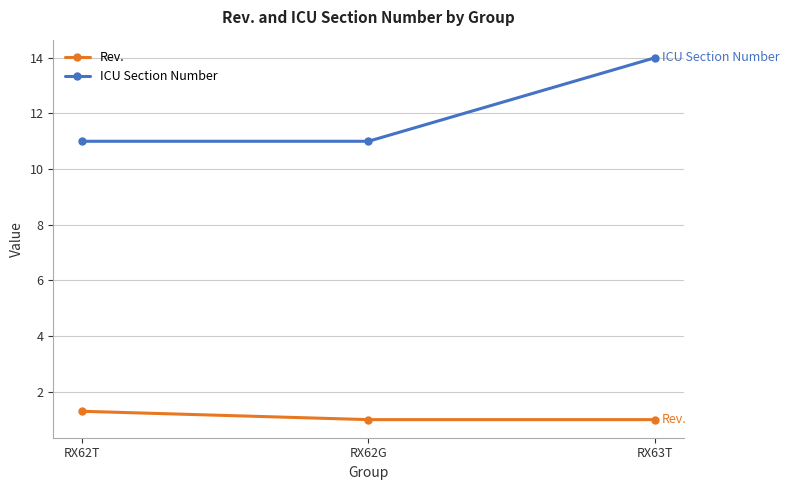

Rank the series by their average value, from highest to lowest.

ICU Section Number, Rev.